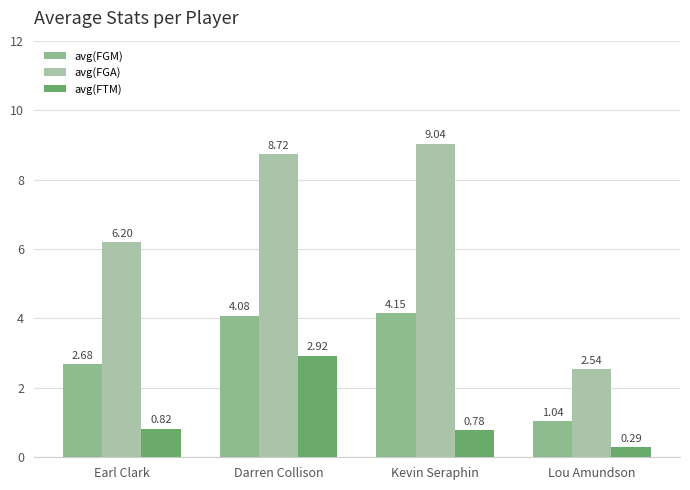

List the series in order of their overall mean, highest first.

avg(FGA), avg(FGM), avg(FTM)